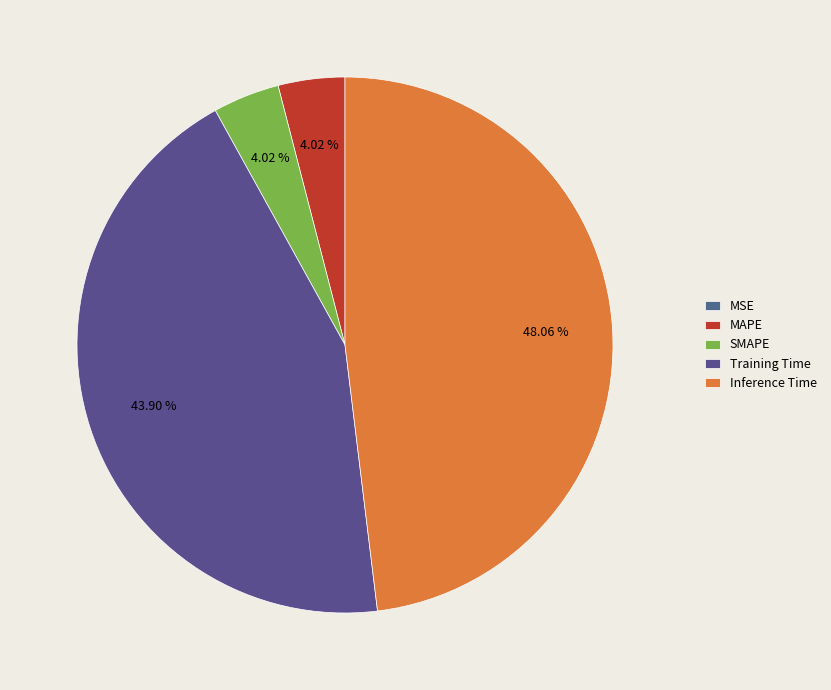

Is it true that Training Time is 44% of the pie?

True